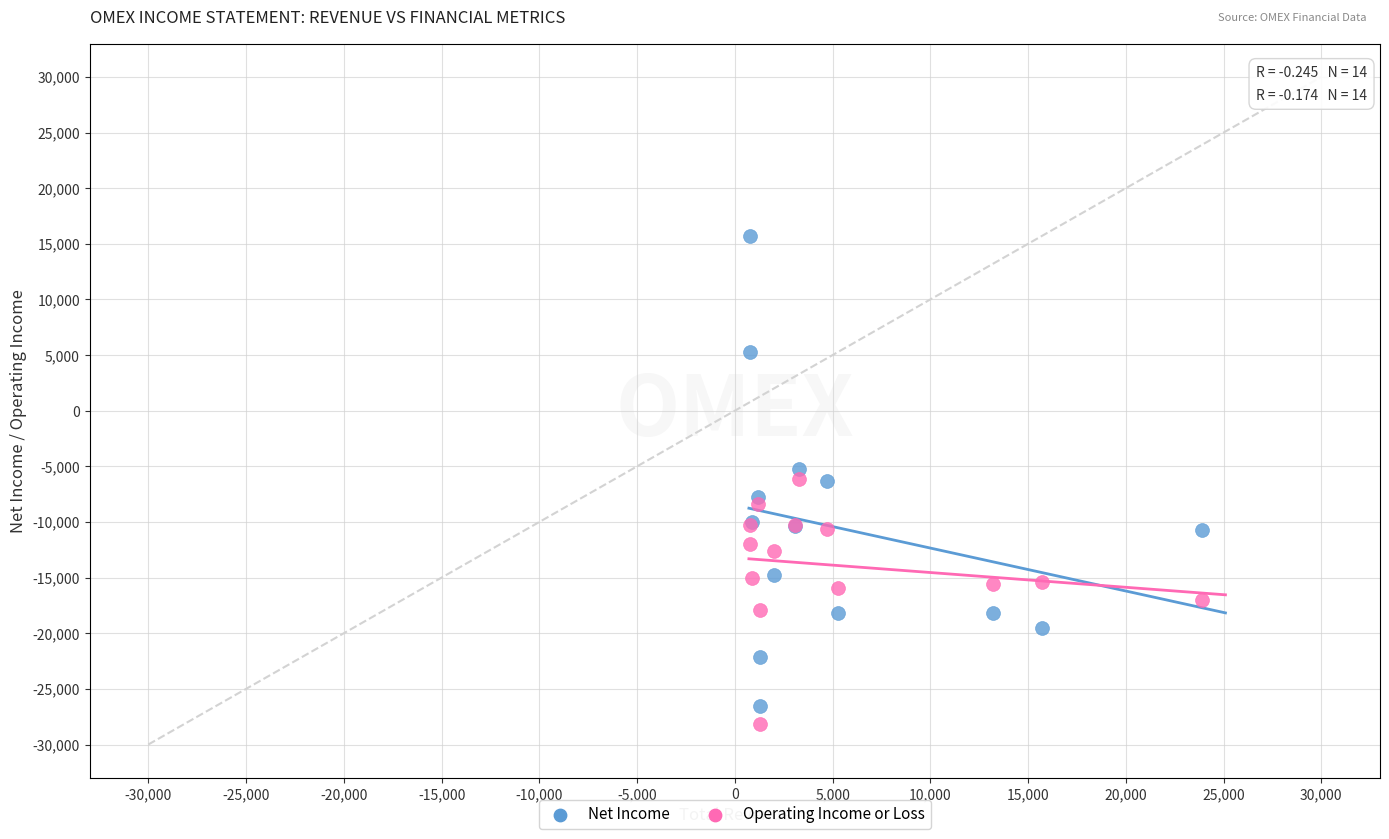

What are all the series names shown in the legend?

Net Income, Operating Income or Loss